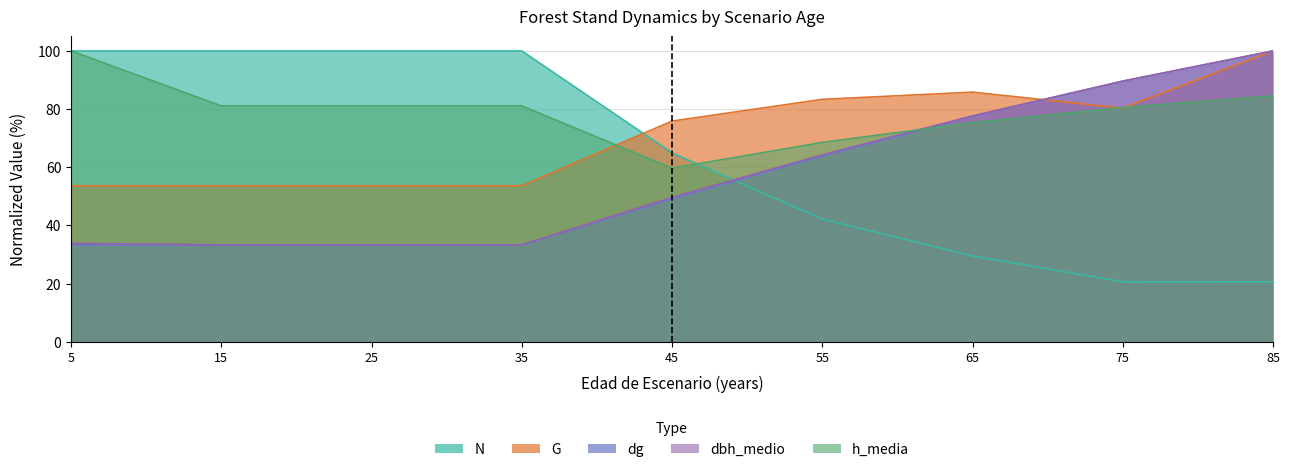

What is the difference between the second highest and second lowest values in the h_media series?

16.0